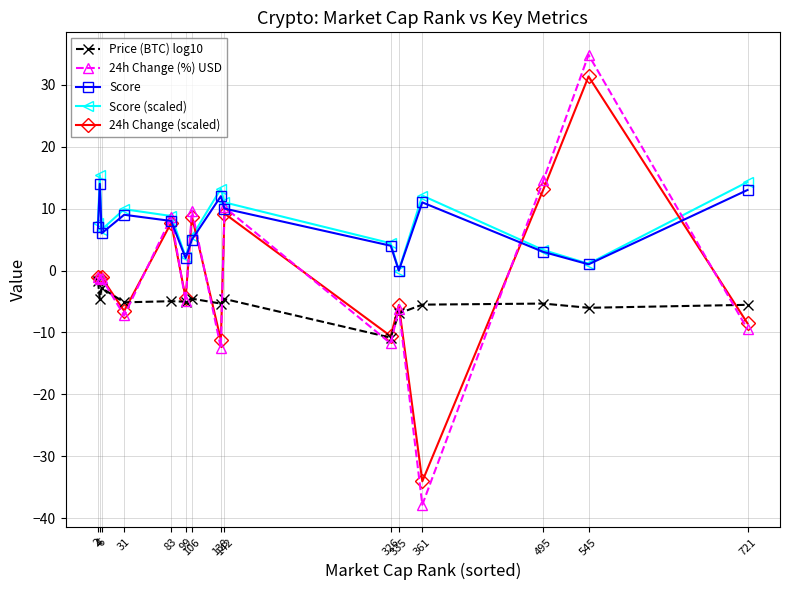

What is the difference between the maximum and minimum values in the Score (scaled) series?

15.4